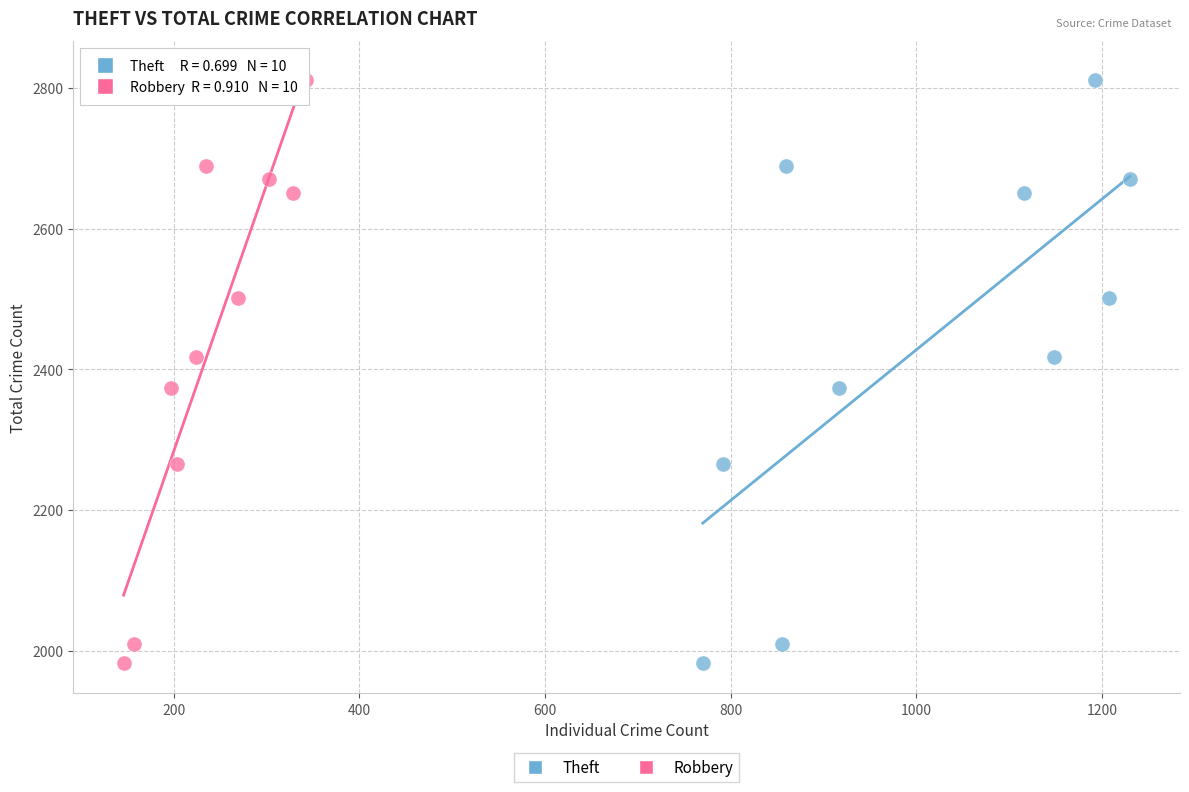

What are all the series names shown in the legend?

Theft, Robbery